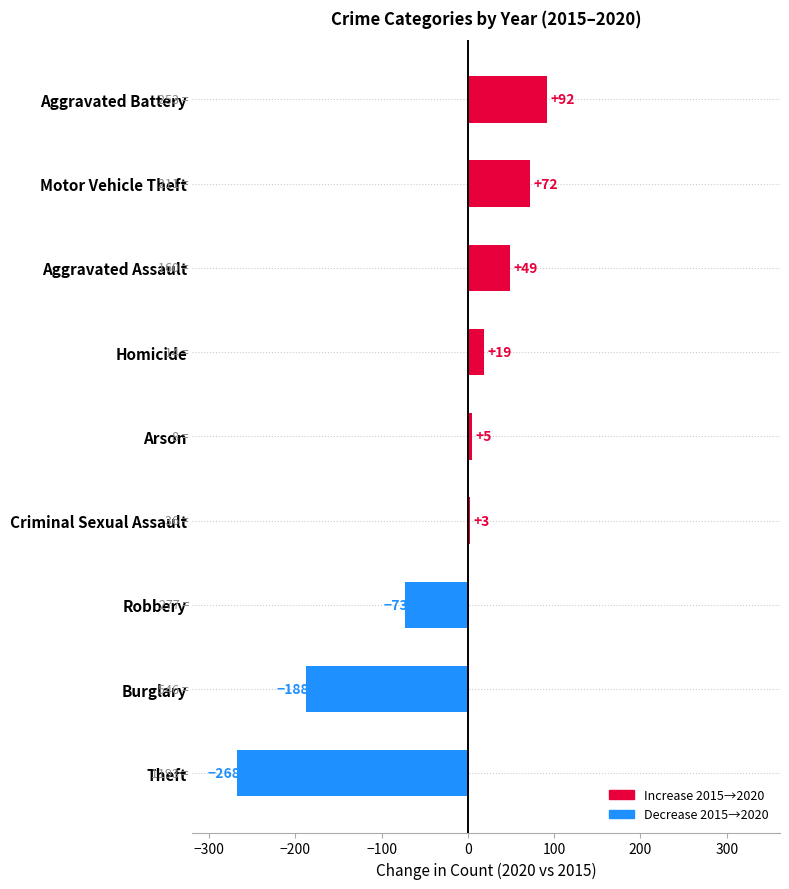

How many distinct data groups are displayed?

1